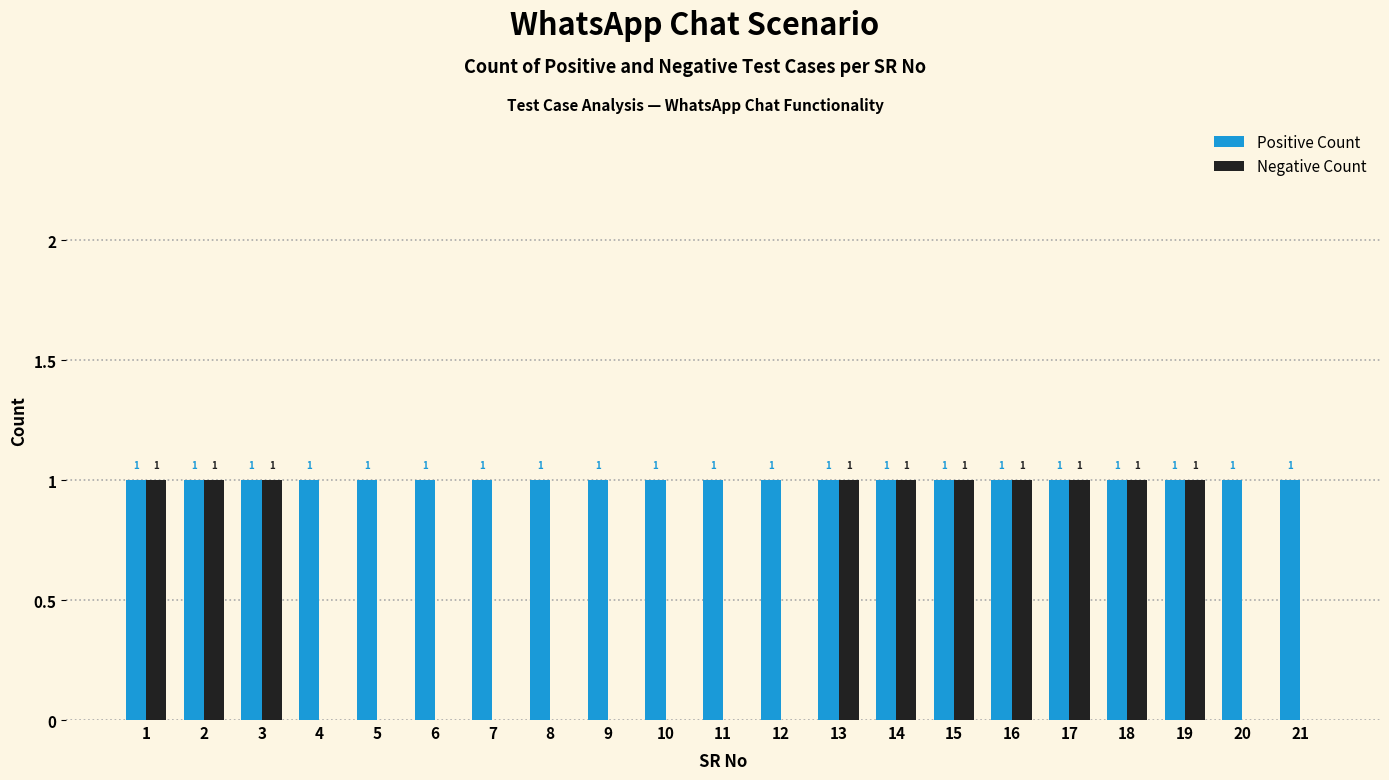

The value of Positive Count at 7 is 1. True or false?

True